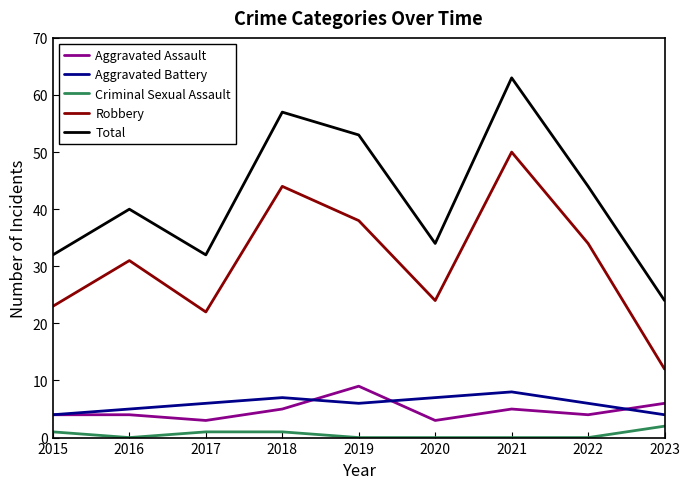

Which series has the largest total across all categories?

Total